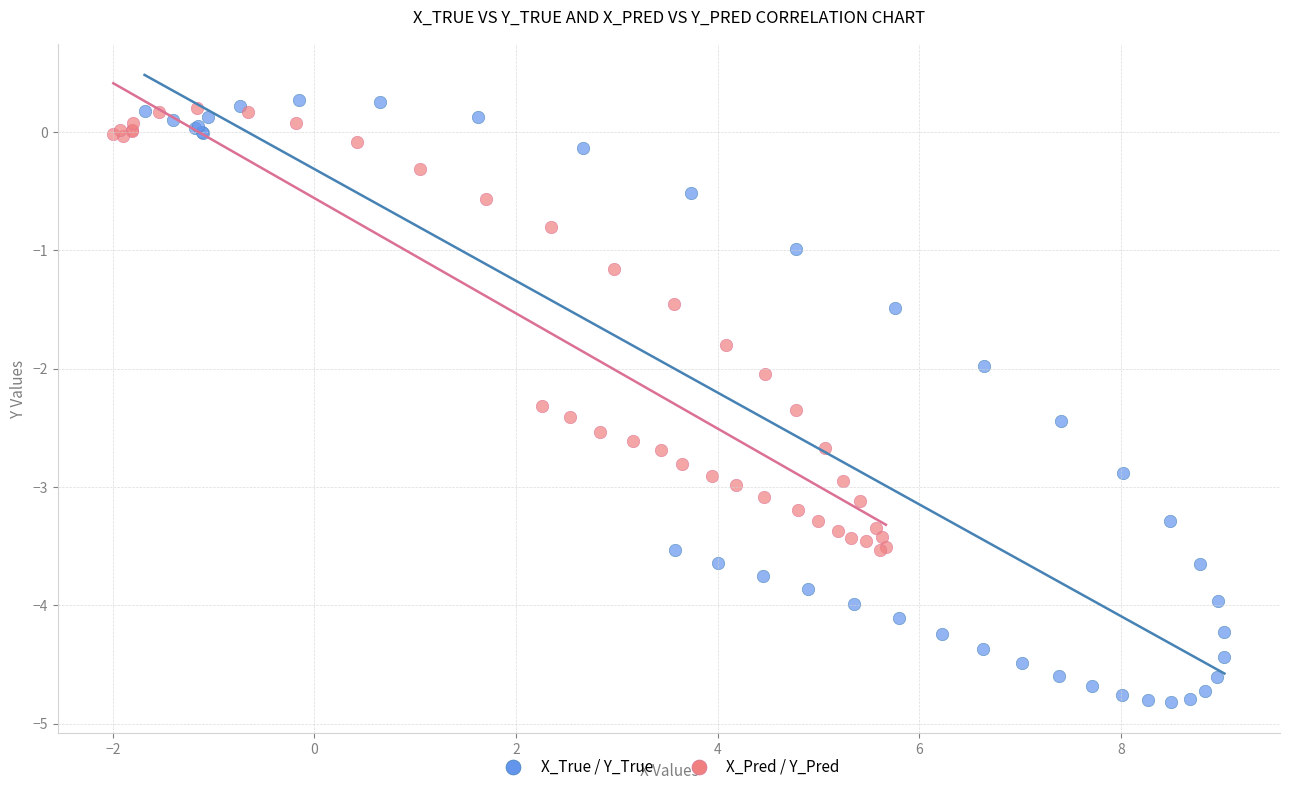

Which series contains the lowest Y value?

X_True / Y_True